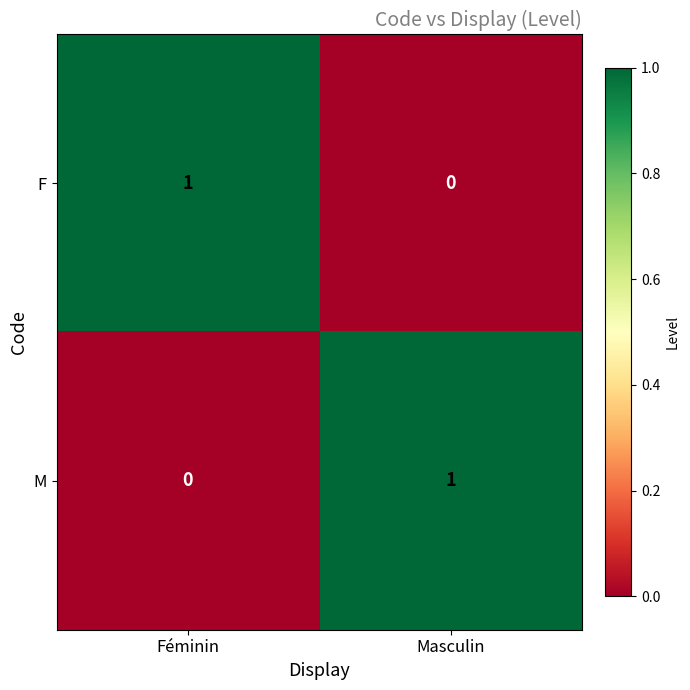

How many categories are shown in the chart?

2